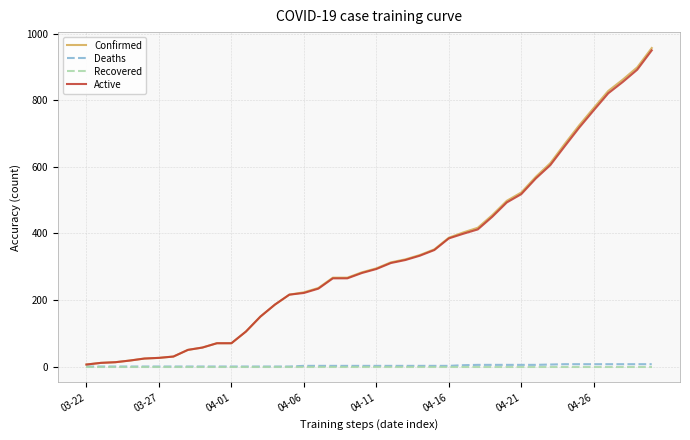

What is the maximum value shown in the chart?

957